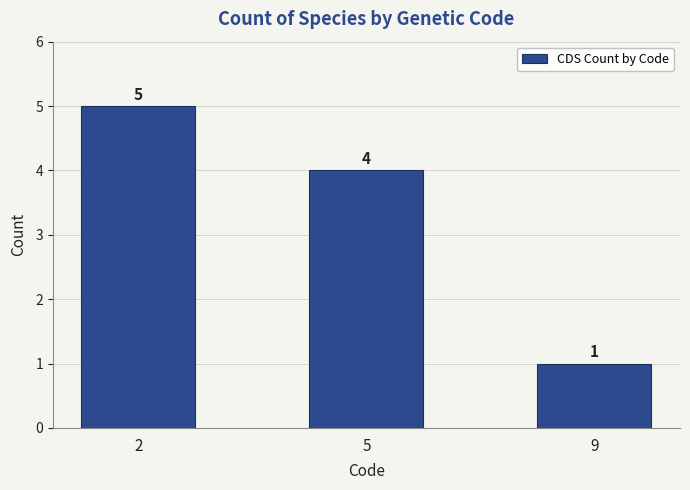

Are the bars grouped side by side (vs. stacked)?

No